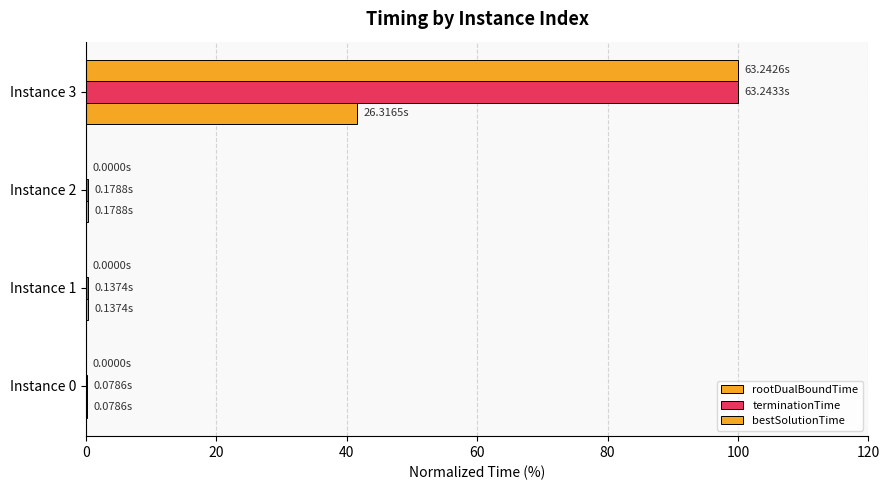

How many data points does each series have?

4